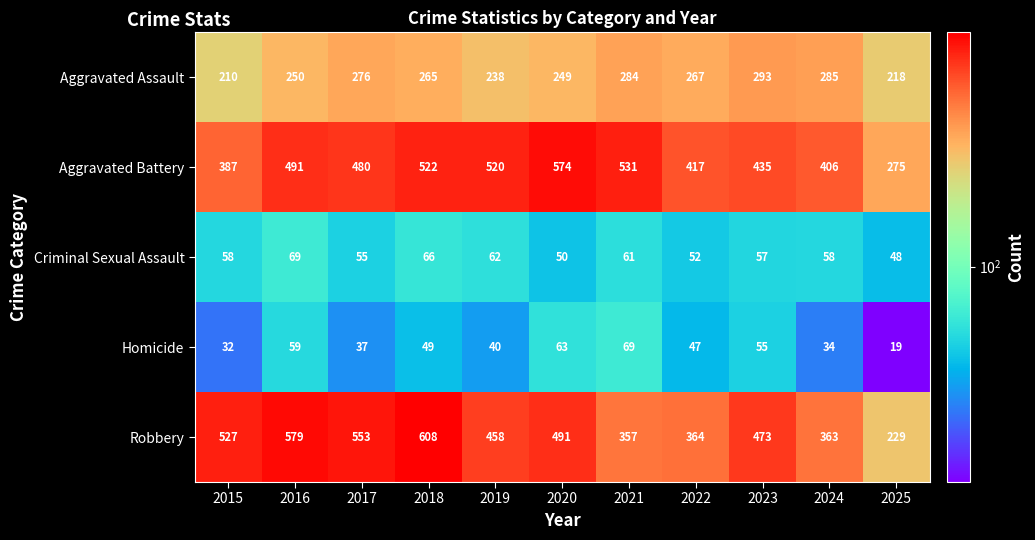

What is the average value of the Homicide series?

46